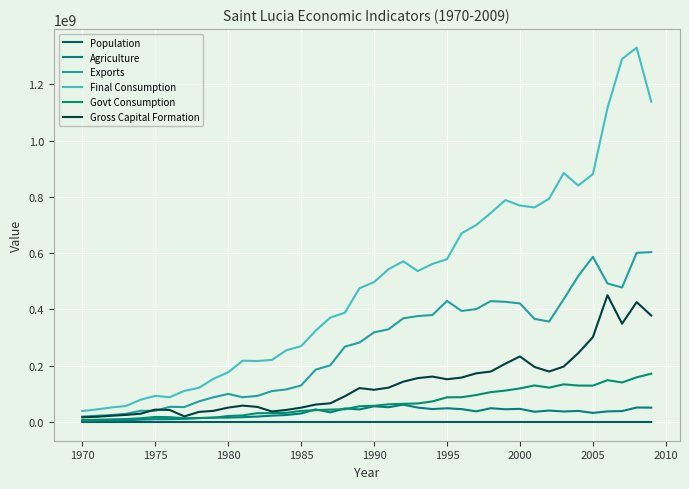

True or false: Agriculture and Final Consumption cross at least once.

False